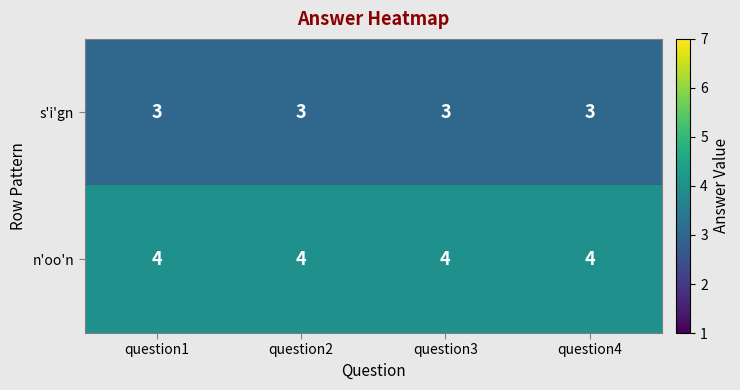

Is the value of n'oo'n at question2 greater than the value of s'i'gn at question2?

Yes